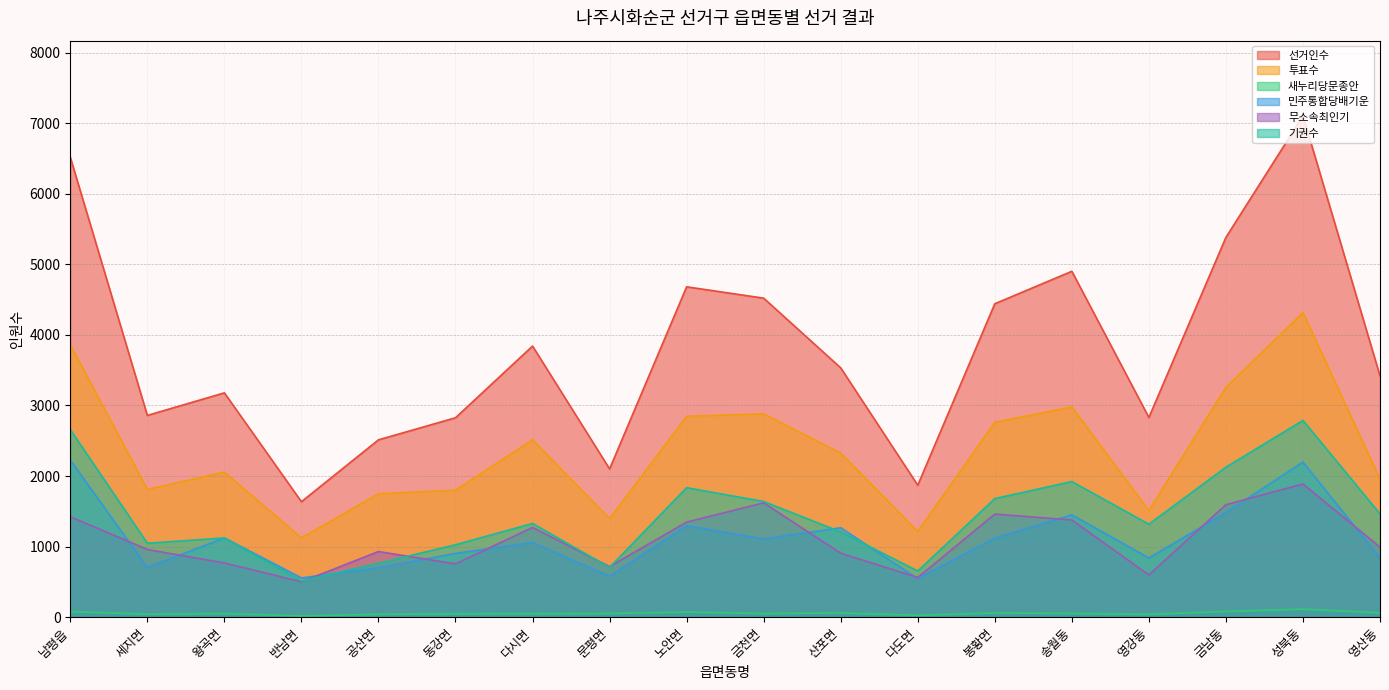

How many lines are shown in the chart?

6